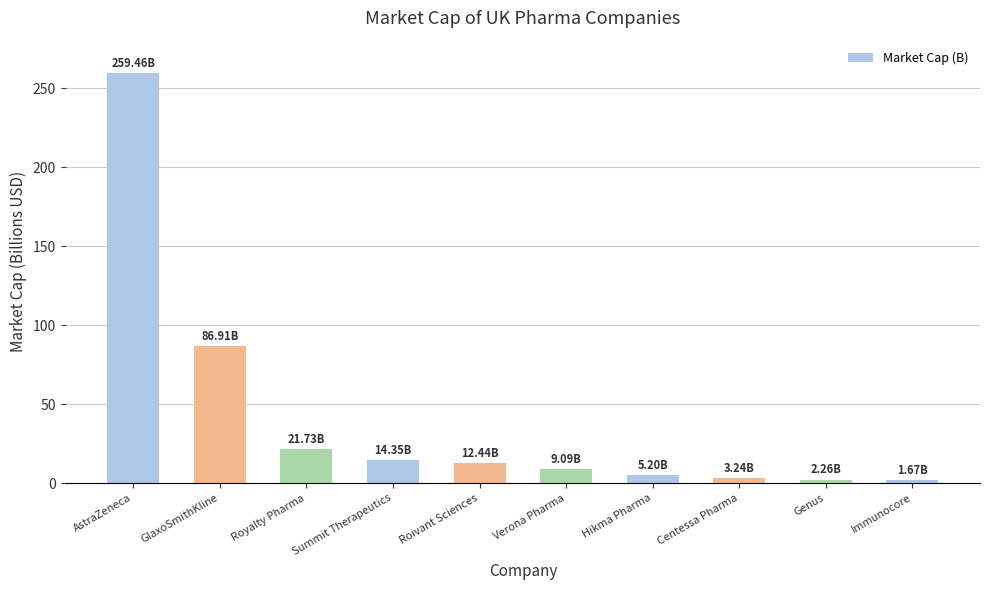

Between Roivant Sciences and Genus, which is larger?

Roivant Sciences